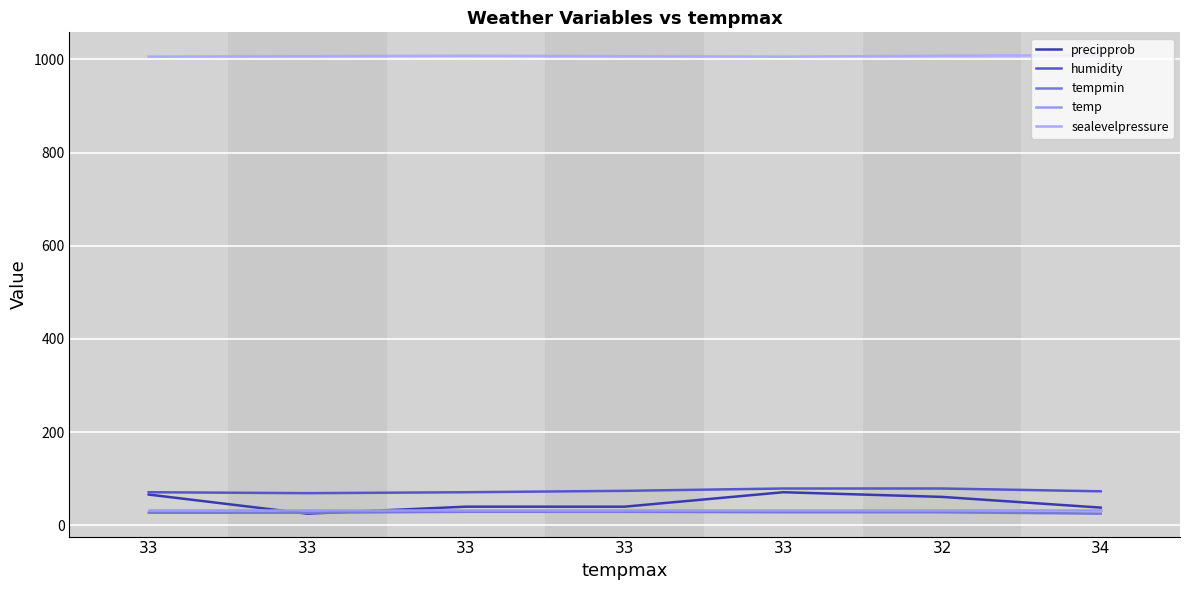

What is the difference between the highest and lowest values at 34?

984